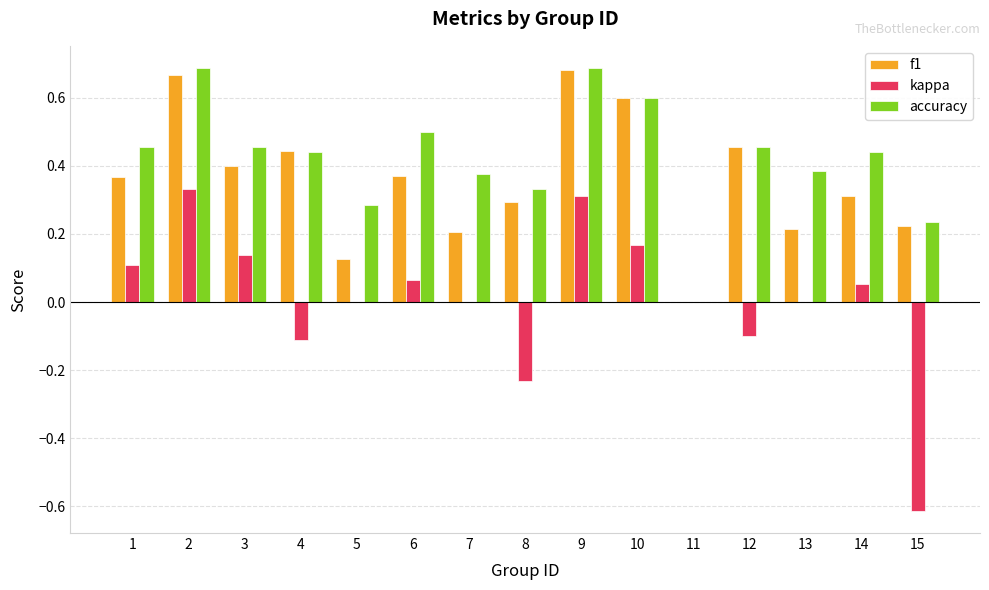

The value of accuracy at 15 is 0.2. True or false?

True